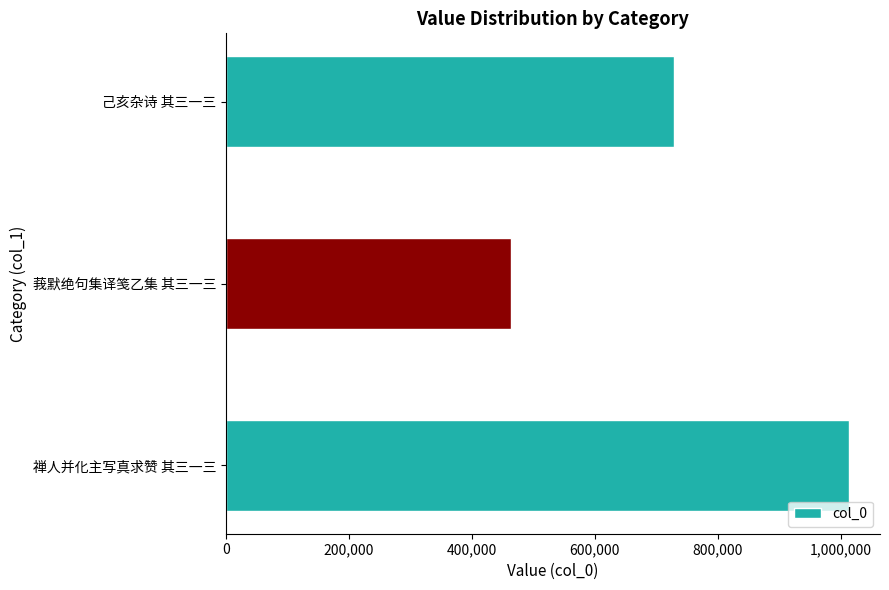

Count the number of data series in this chart.

1